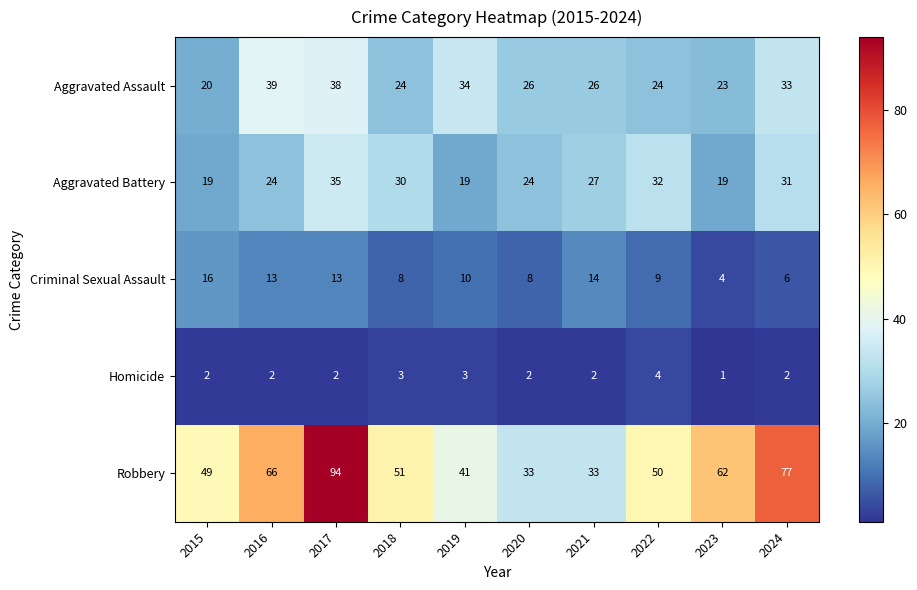

Read the Aggravated Assault value at 2018.

24